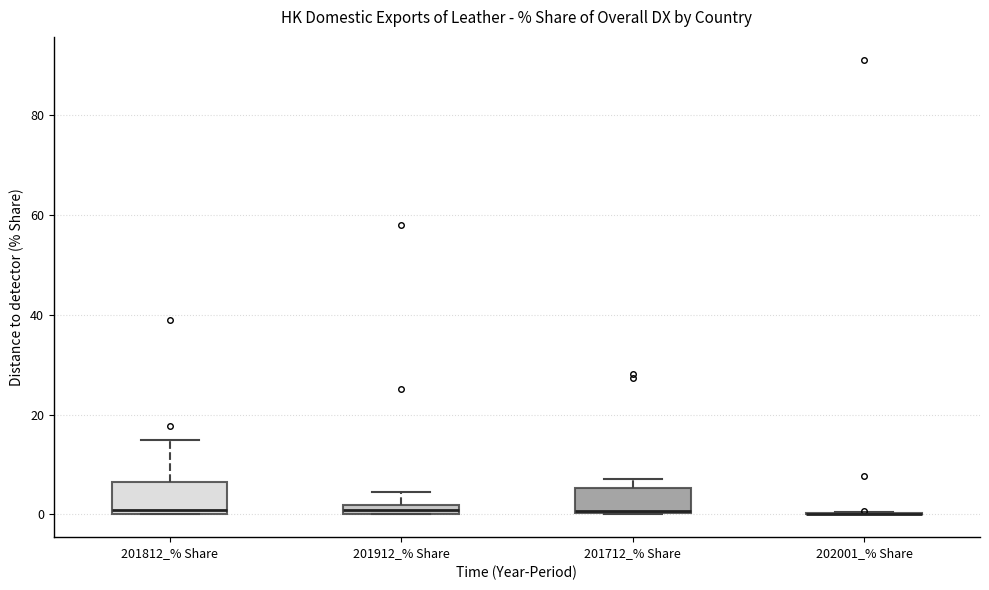

Where is the lower edge of the box for 201712_% Share on the y-axis? The values are not printed on the chart, so give them approximately, as read against the axis.

0